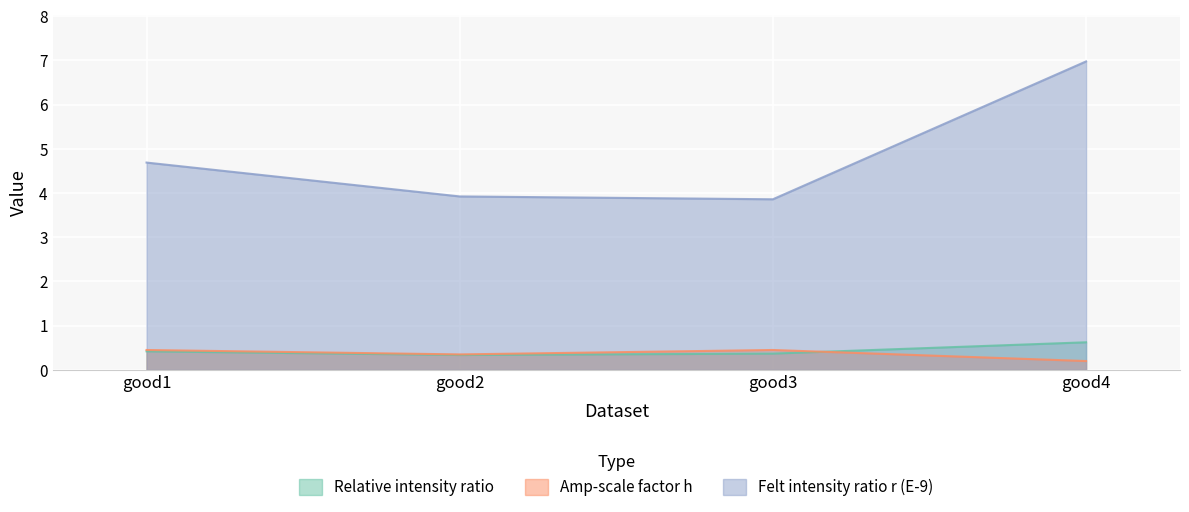

What is the approximate value of Amp-scale factor h at good3?

0.5